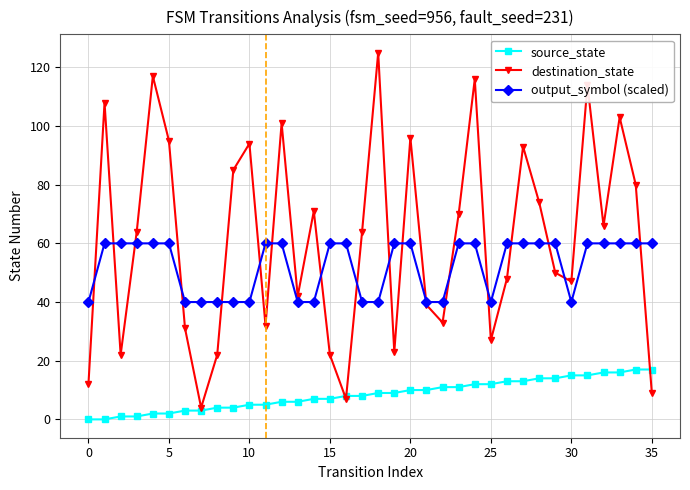

Reading left to right, list all the values displayed in this chart.

source_state: 0	0	1	1	2	2	3	3	4	4	5	5	6	6	7	7	8	8	9	9	10	10	11	11	12	12	13	13	14	14	15	15	16	16	17	17
destination_state: 12	108	22	64	117	95	31	4	22	85	94	32	101	42	71	22	7	64	125	23	96	39	33	70	116	27	48	93	74	50	47	114	66	103	80	9
output_symbol: 40	60	60	60	60	60	40	40	40	40	40	60	60	40	40	60	60	40	40	60	60	40	40	60	60	40	60	60	60	60	40	60	60	60	60	60